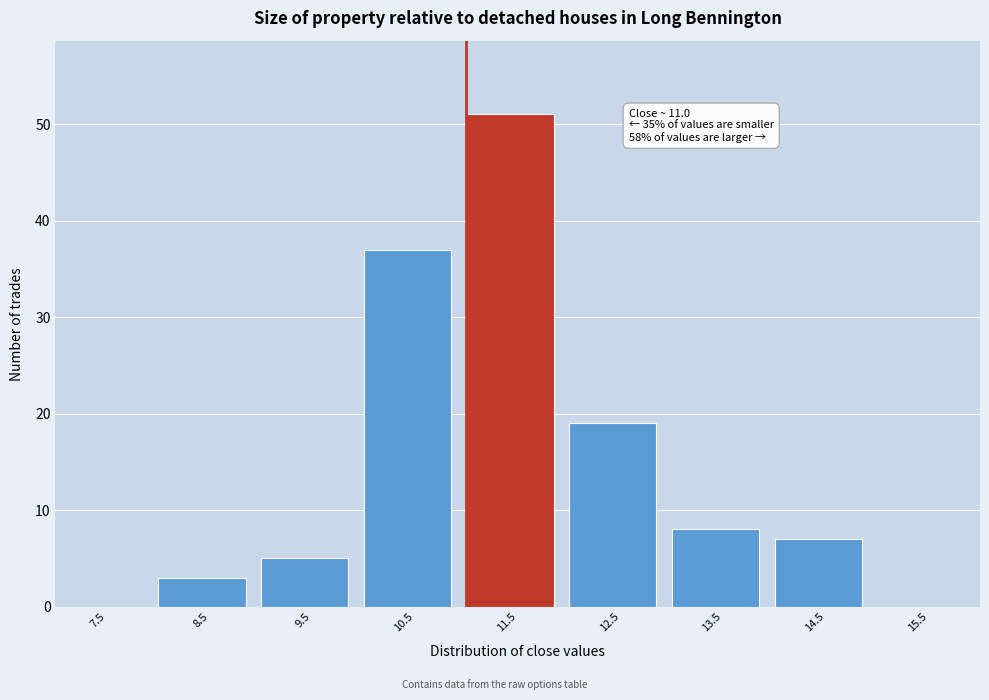

Which range on the x-axis has the tallest bar?

11 to 12